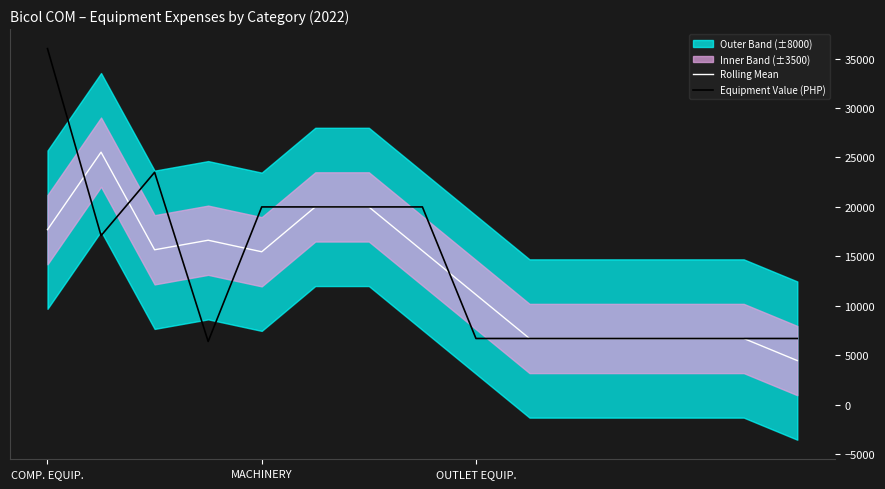

The Rolling Mean series shows 6700.0 at 13. True or false?

True